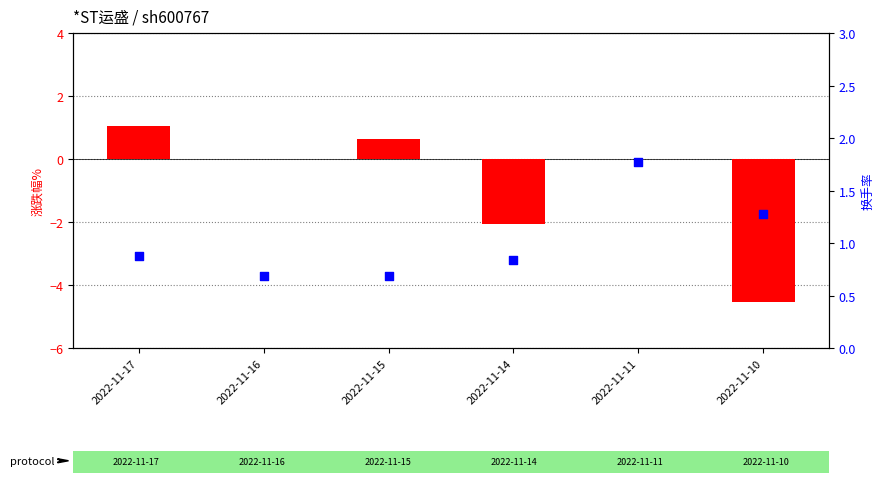

Which series has the largest total across all categories?

量比